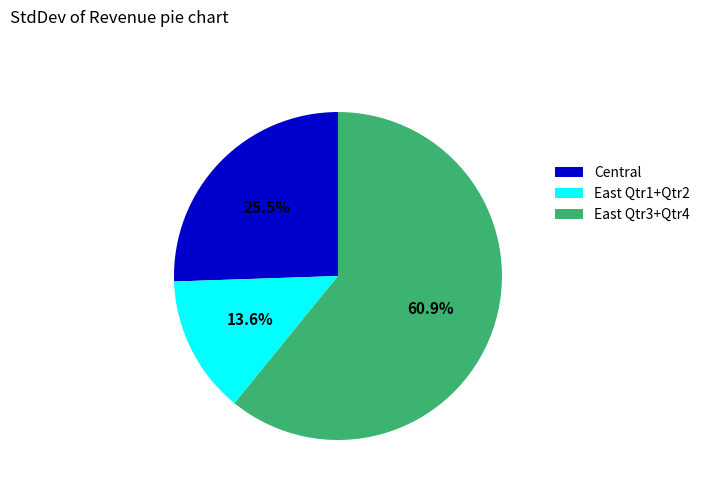

How many segments does this pie chart have?

3